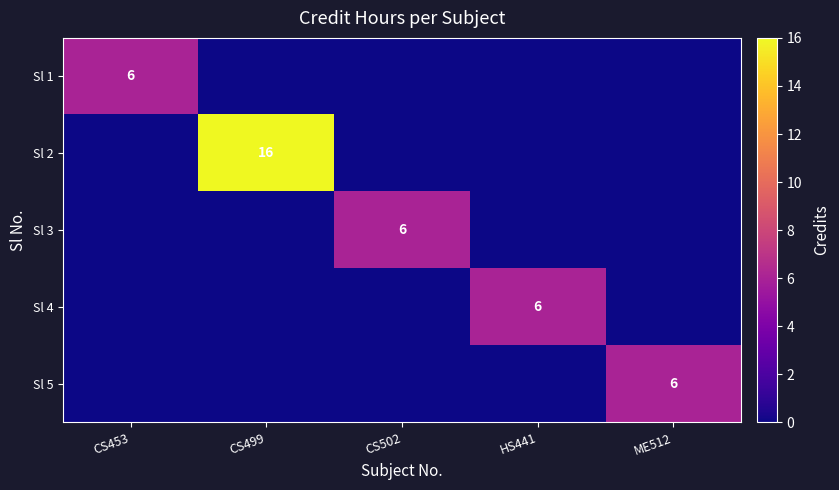

At CS499, list the series in order from largest to smallest.

Sl 2, Sl 1, Sl 3, Sl 4, Sl 5